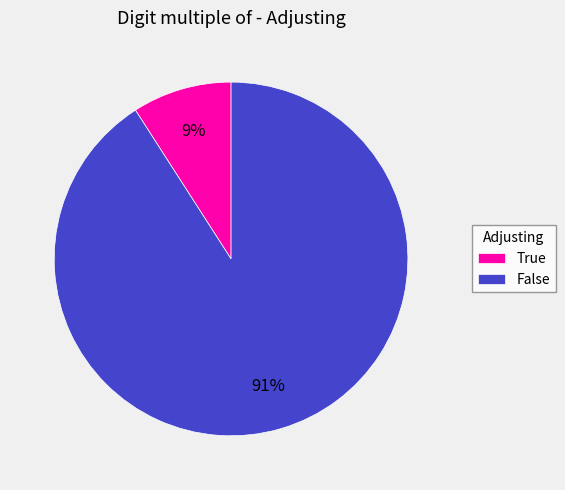

True or false: True accounts for 16% of the total.

False